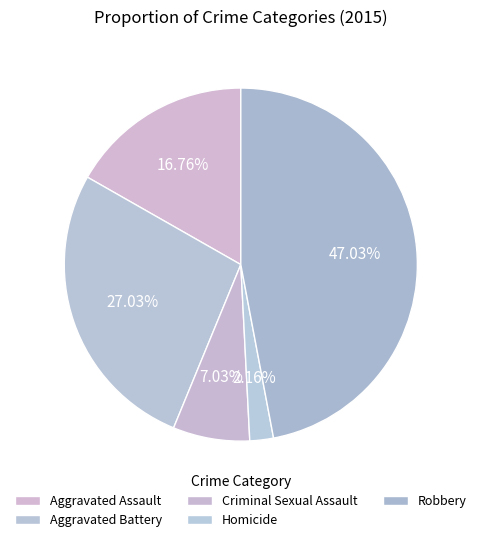

How many slices are in this pie chart?

5